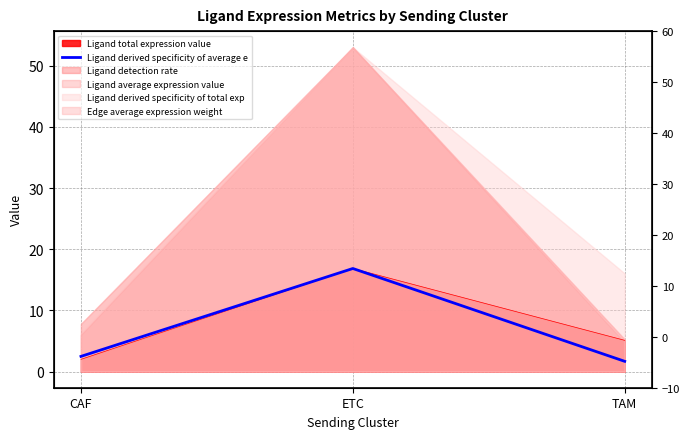

What is the change in value from CAF to ETC?

+14.4